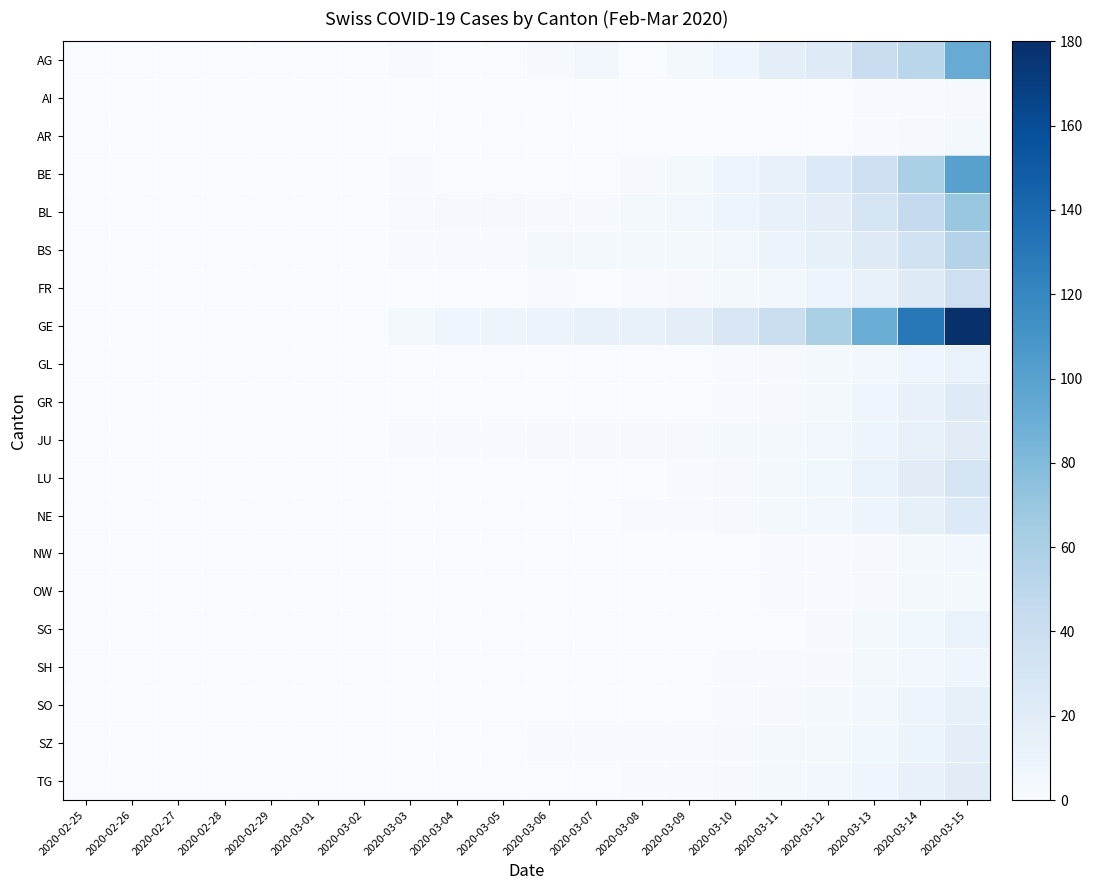

What is the maximum value shown in the chart?

180